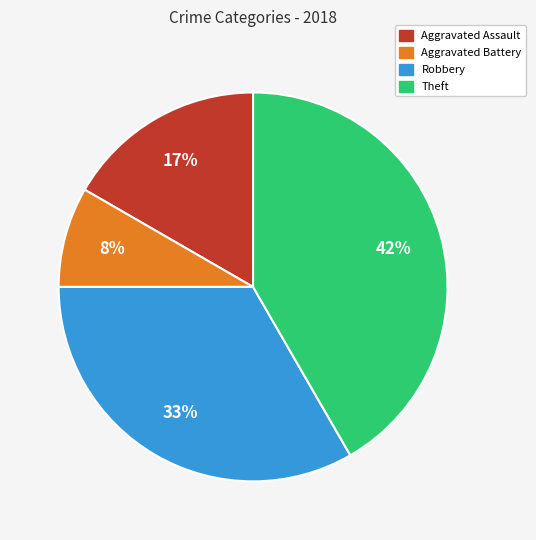

To the nearest percent, what is the average slice percentage?

25%